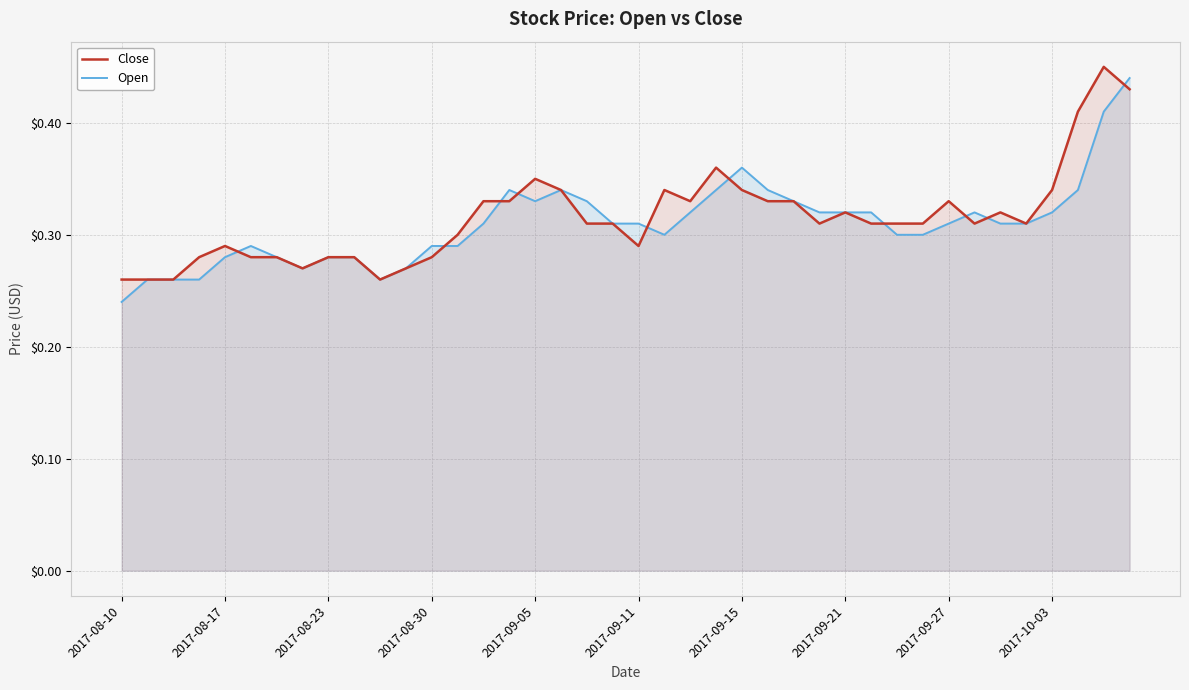

What is the total value across all series at 13?

0.6